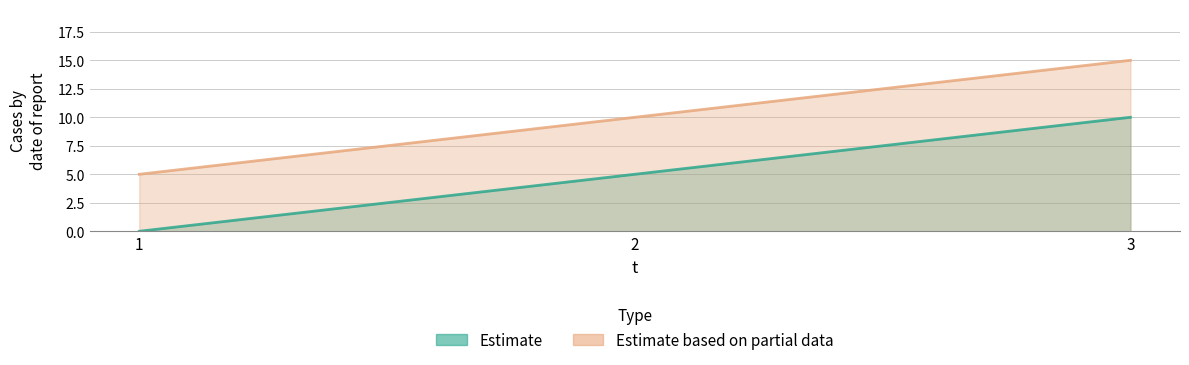

Rank the series by their average value, from lowest to highest.

Estimate, Estimate based on partial data